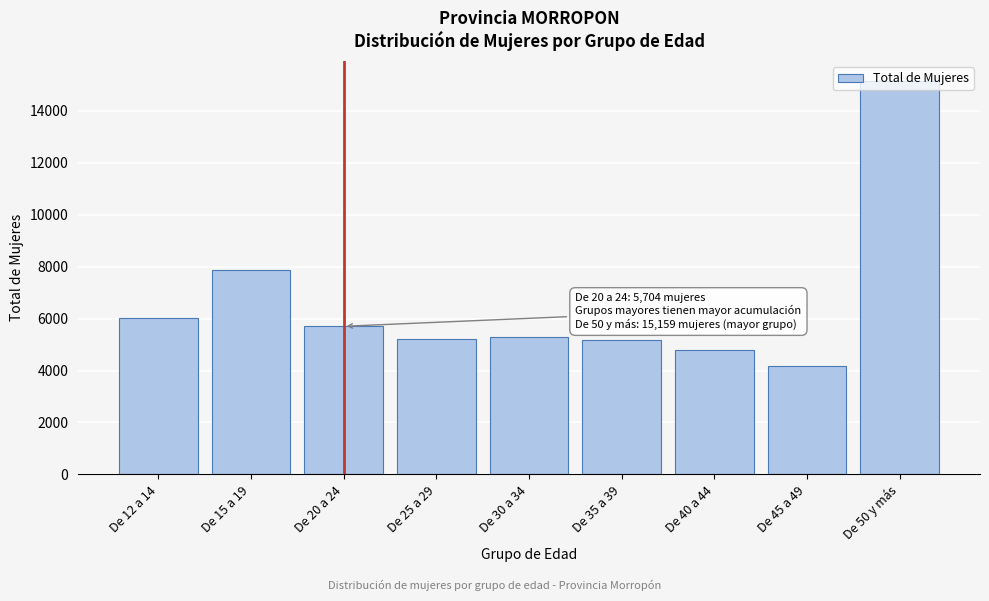

What is the ratio of the value at De 40 a 44 to the value at De 12 a 14?

0.8